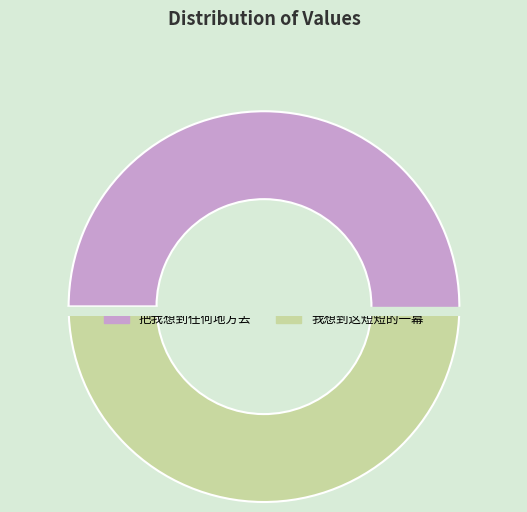

How much of the chart is everything except 我想到这短短的一幕?

50.2%